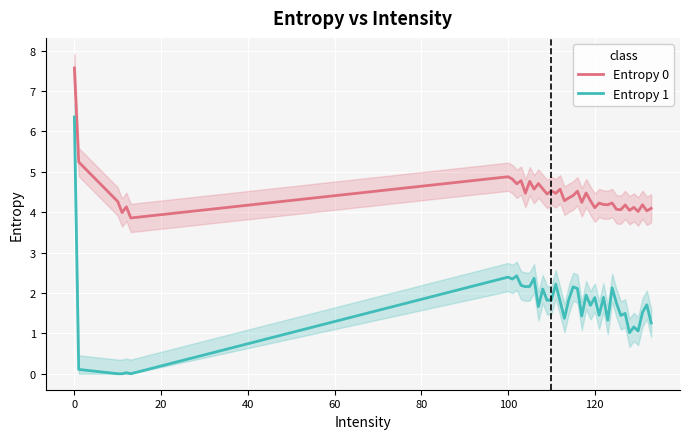

How many distinct data groups are displayed?

2